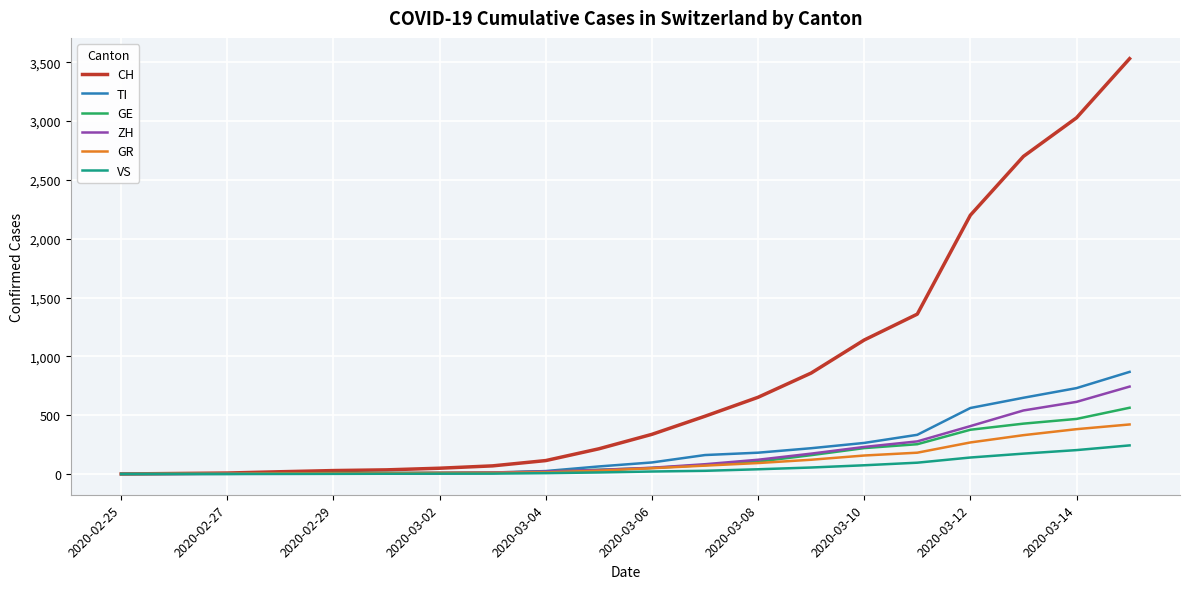

Which series has the largest total across all categories?

CH